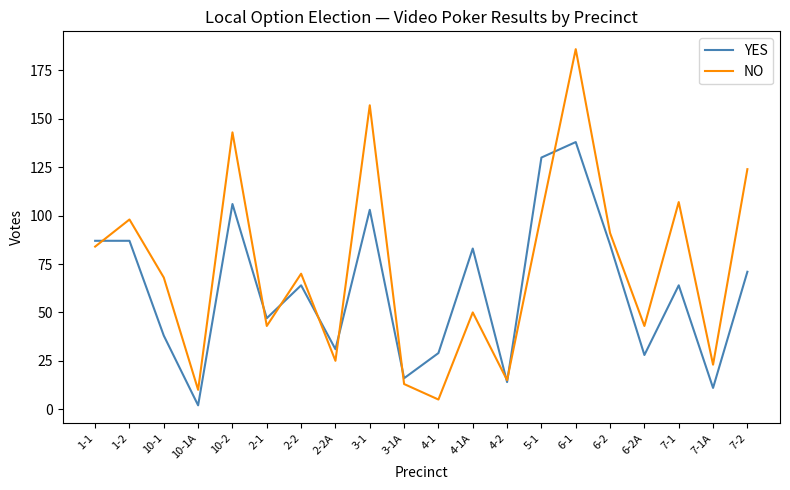

What is the average value of the NO series?

73